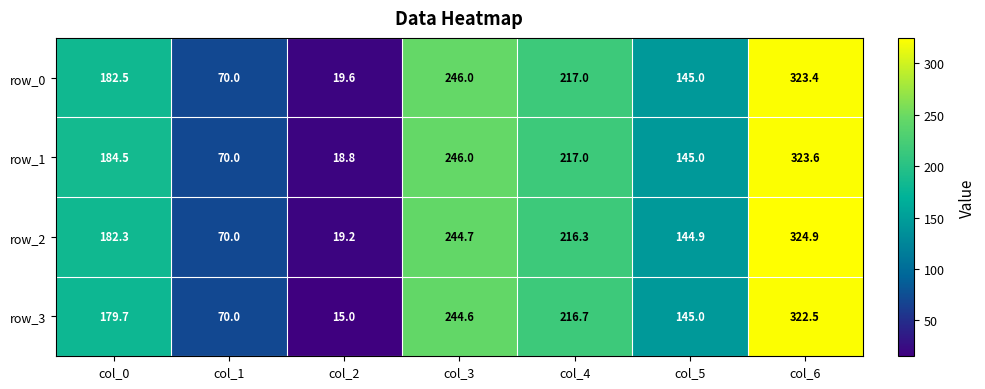

What is the total value across all series at col_0?

729.0